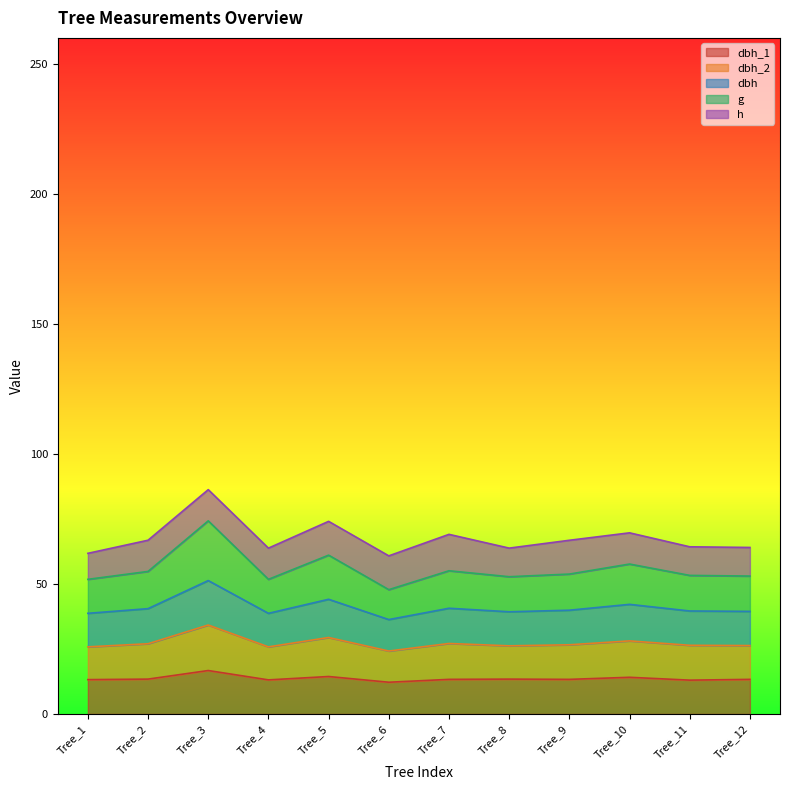

Which series has the largest range (max minus min)?

g